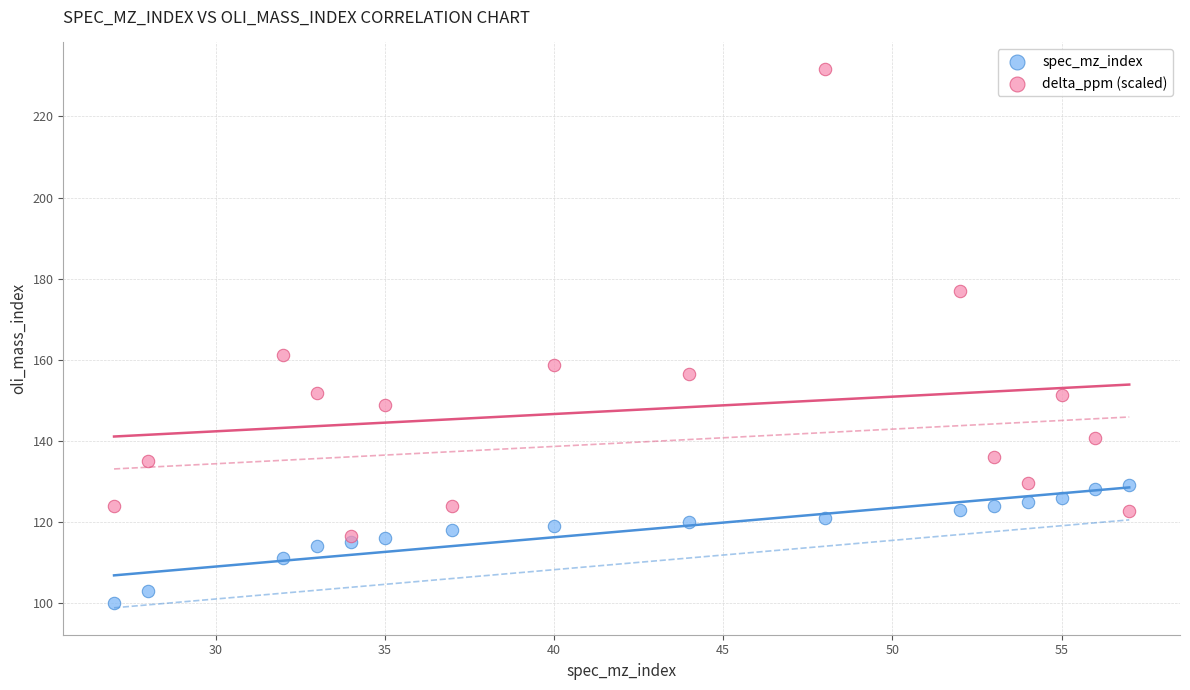

What are all the series names shown in the legend?

spec_mz_index, delta_ppm (scaled)